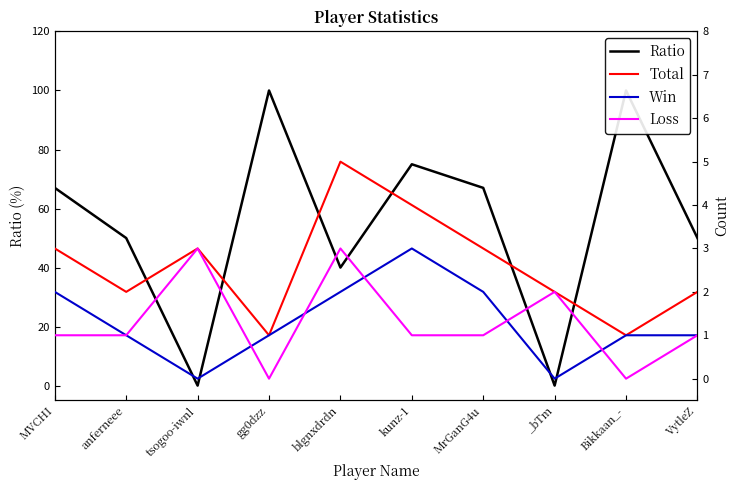

How many lines are shown in the chart?

4